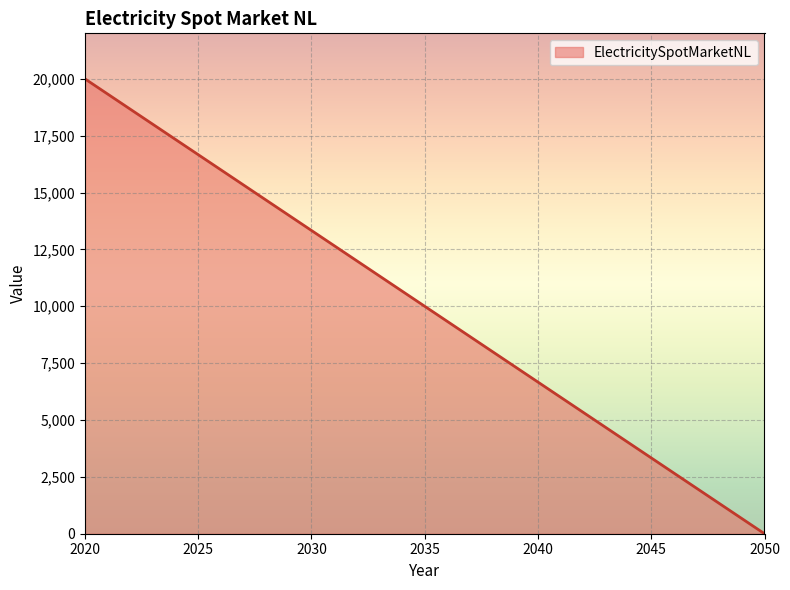

What is the greatest value displayed?

20000.0